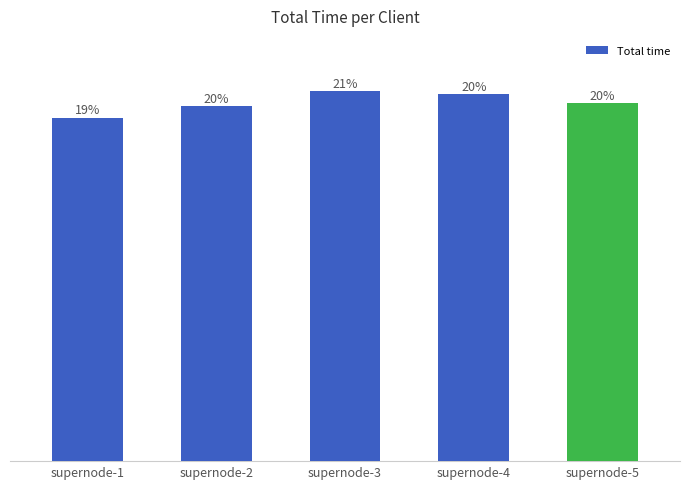

Reading left to right, what are all the values shown in this chart?

1243.4	1285.1	1339.1	1328.1	1296.8